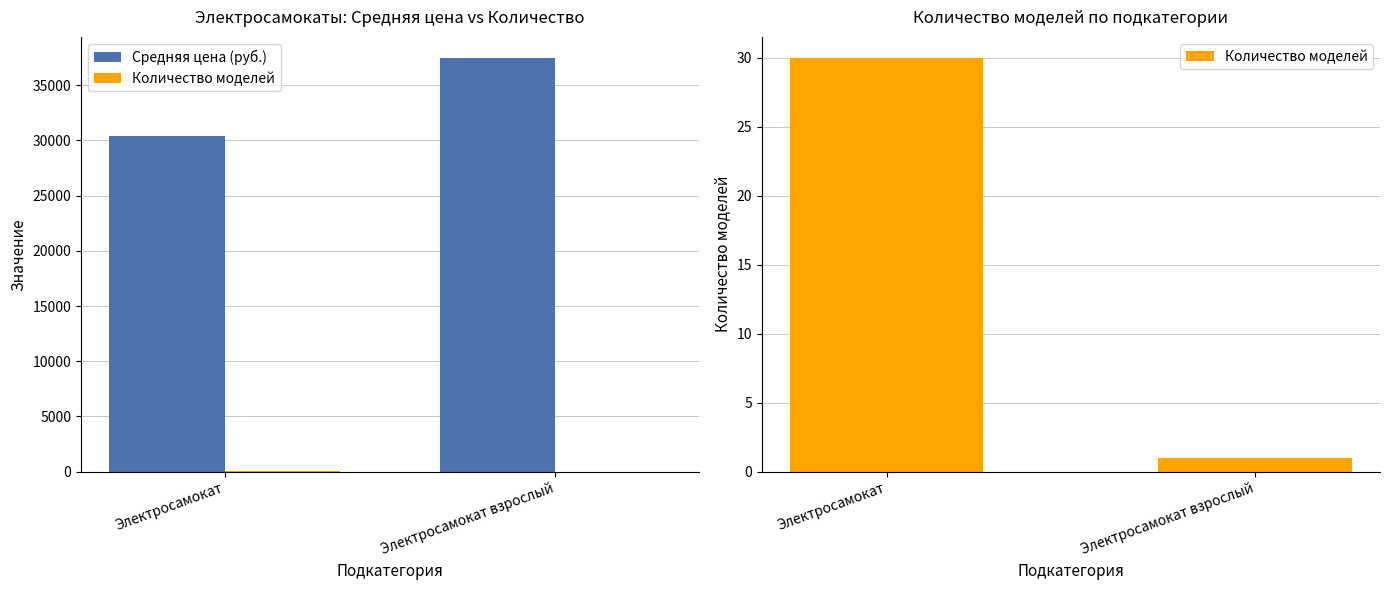

Reading left to right, list all the values displayed in this chart.

Средняя цена (руб.): Электросамокат=30365	Электросамокат взрослый=37500
Количество моделей: Электросамокат=30	Электросамокат взрослый=1